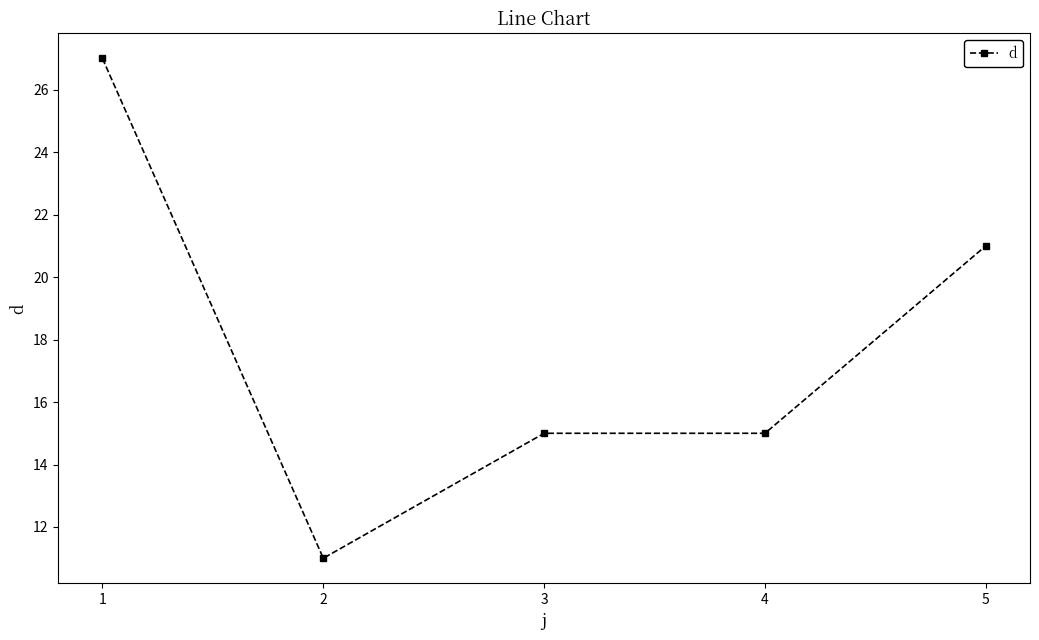

At which label does the data first exceed 15?

1